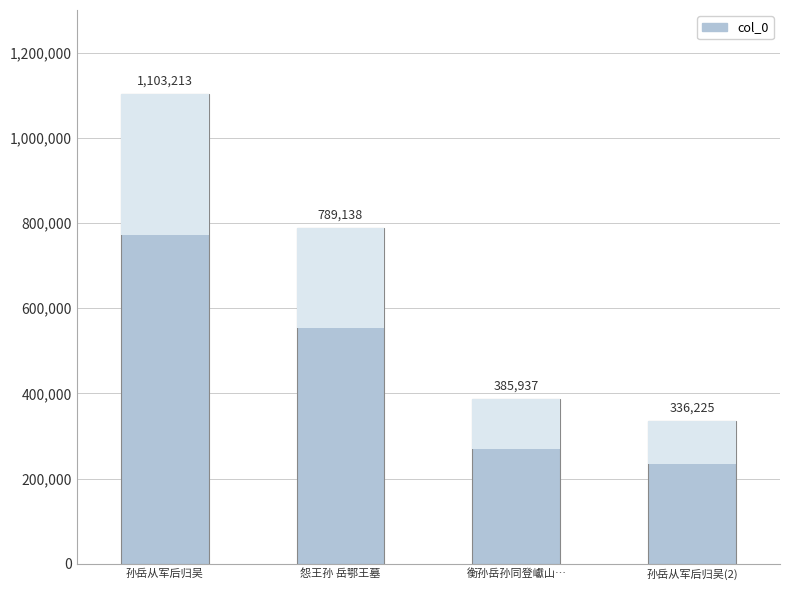

True or false: the data shows 336225 at 孙岳从军后归吴(2).

True